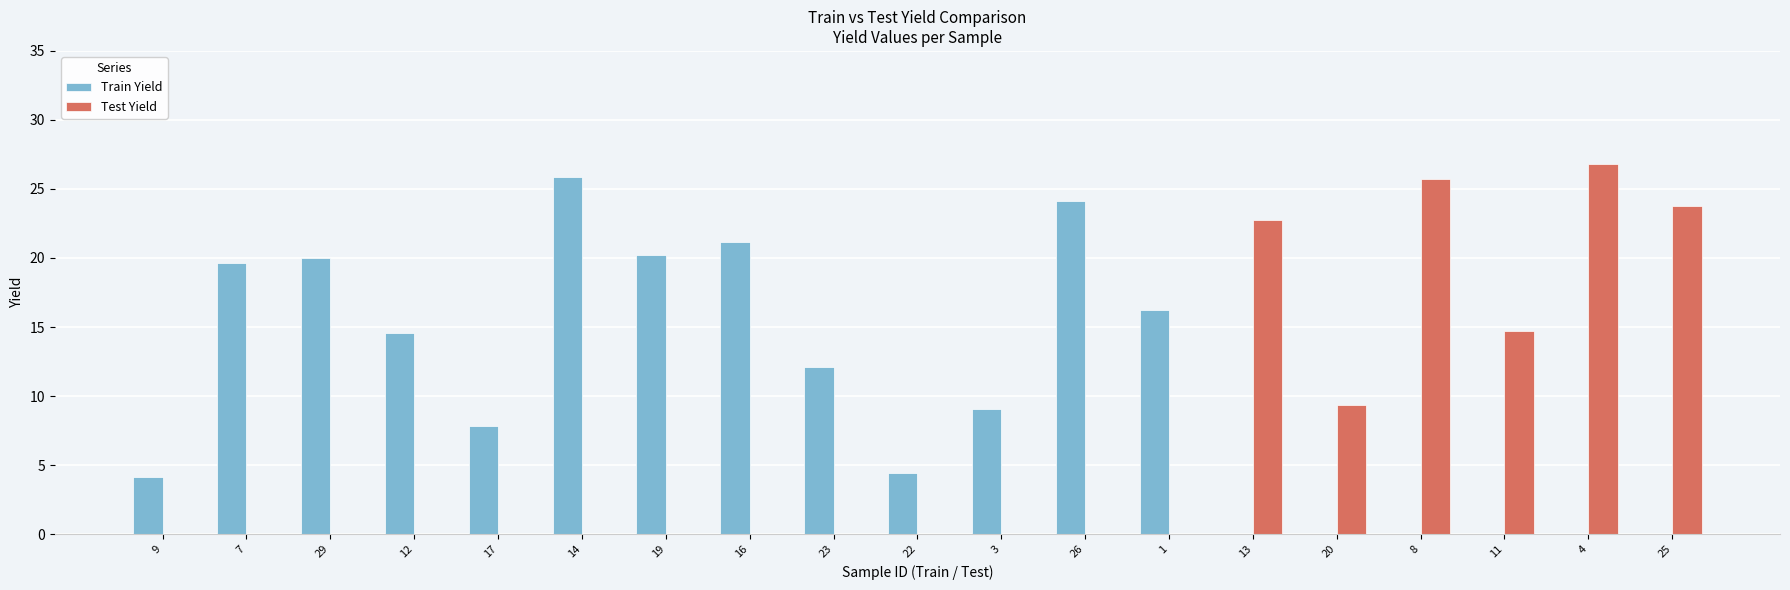

What is the label of the 10th bar from the right?

22